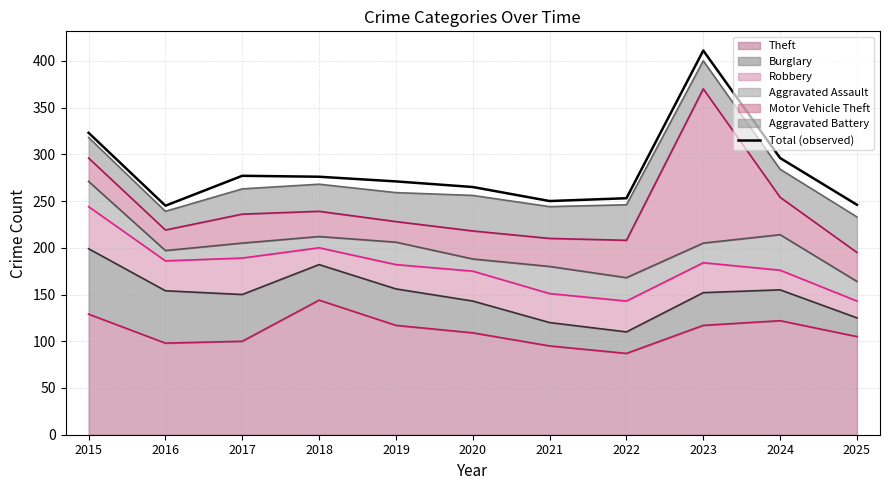

Which has a higher value, 2015 or 2023?

2023